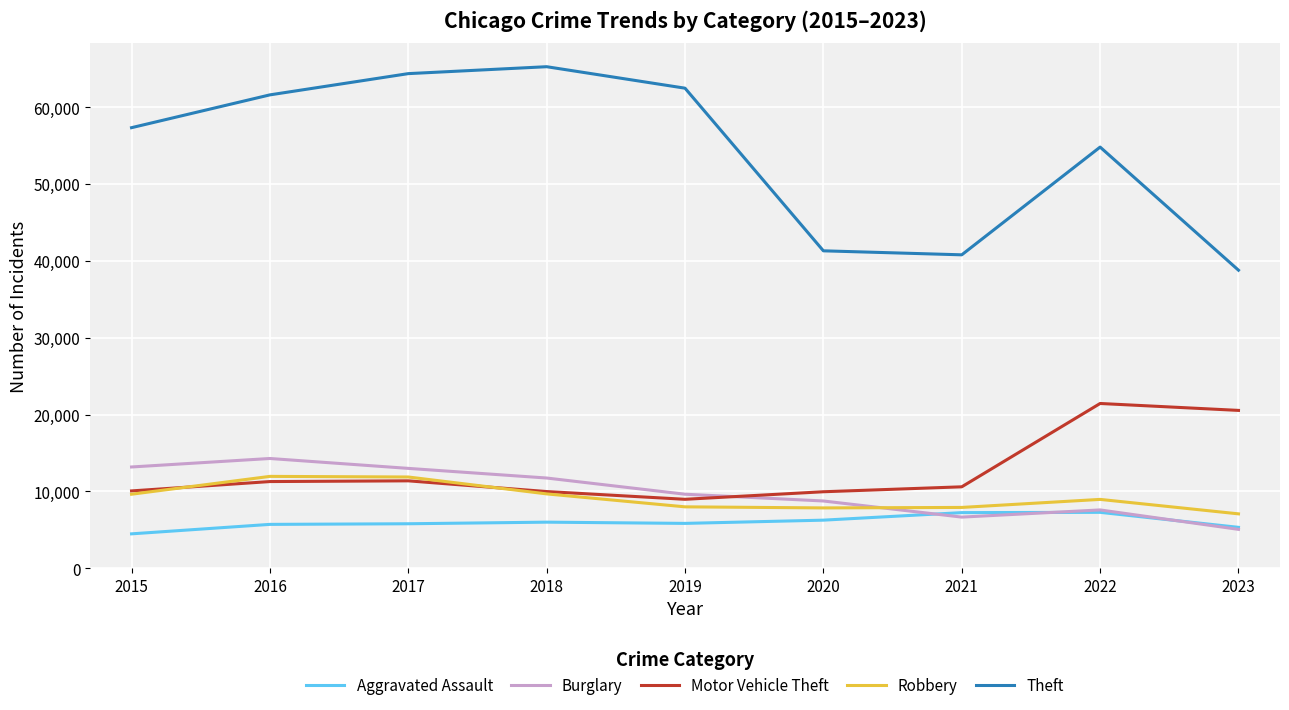

Which series changed the most between 2018 and 2019?

Theft